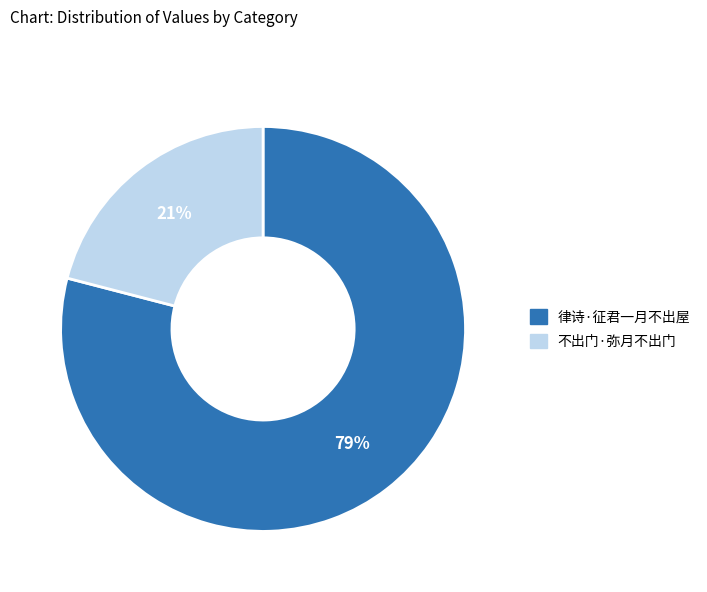

Which slice represents more than half of the pie?

律诗·征君一月不出屋